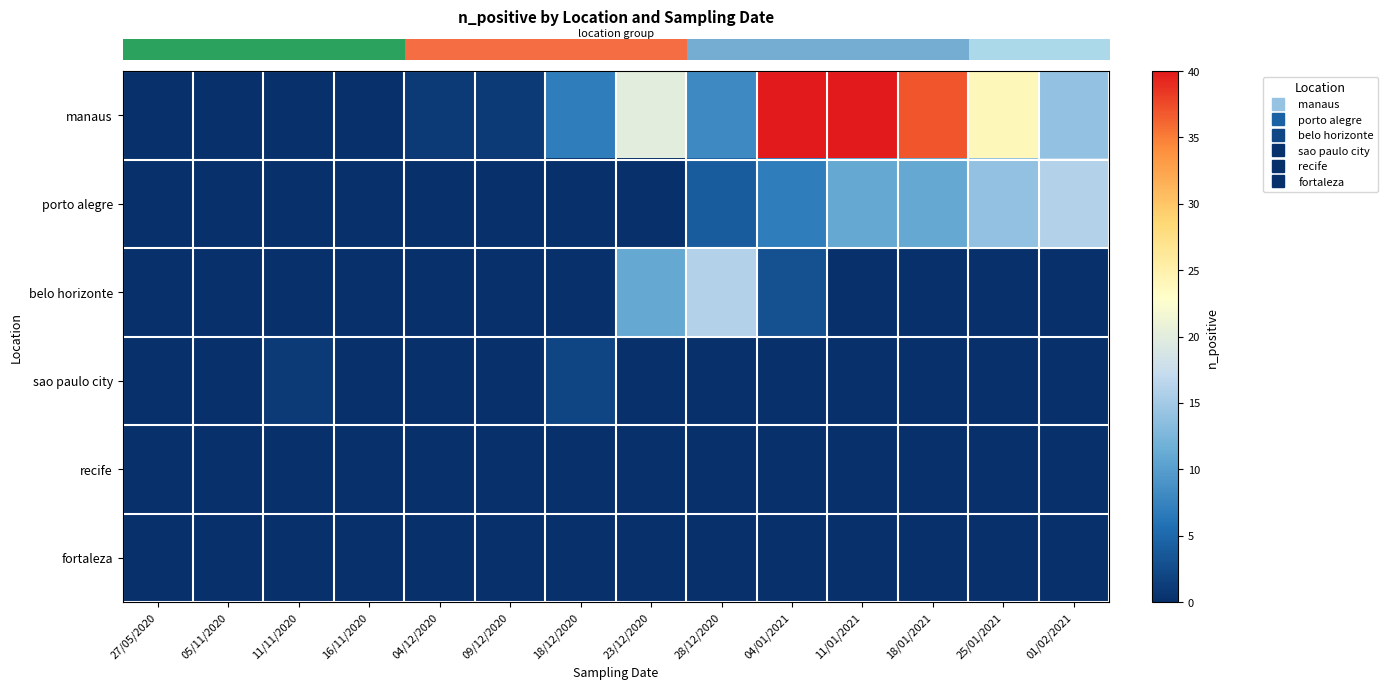

What is the total value across all series at 11/11/2020?

1